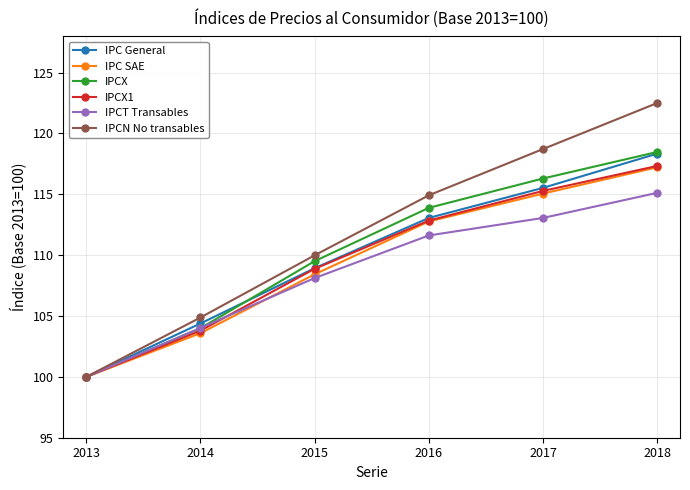

Which series has the largest range (max minus min)?

IPCN No transables